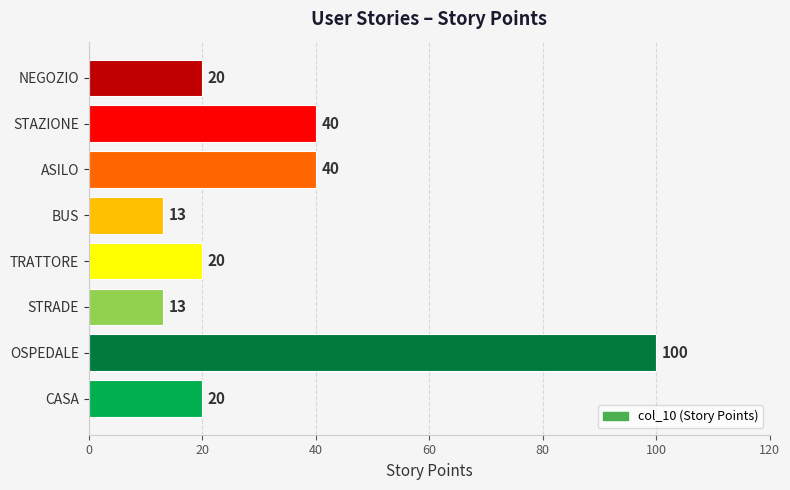

What value does the data have at ASILO, to the nearest 10?

40